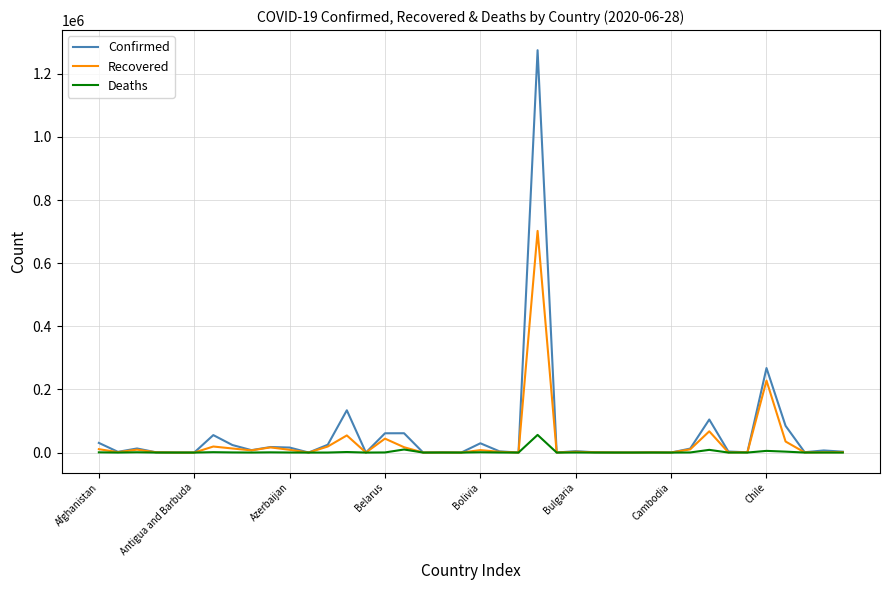

Count the number of data series in this chart.

3